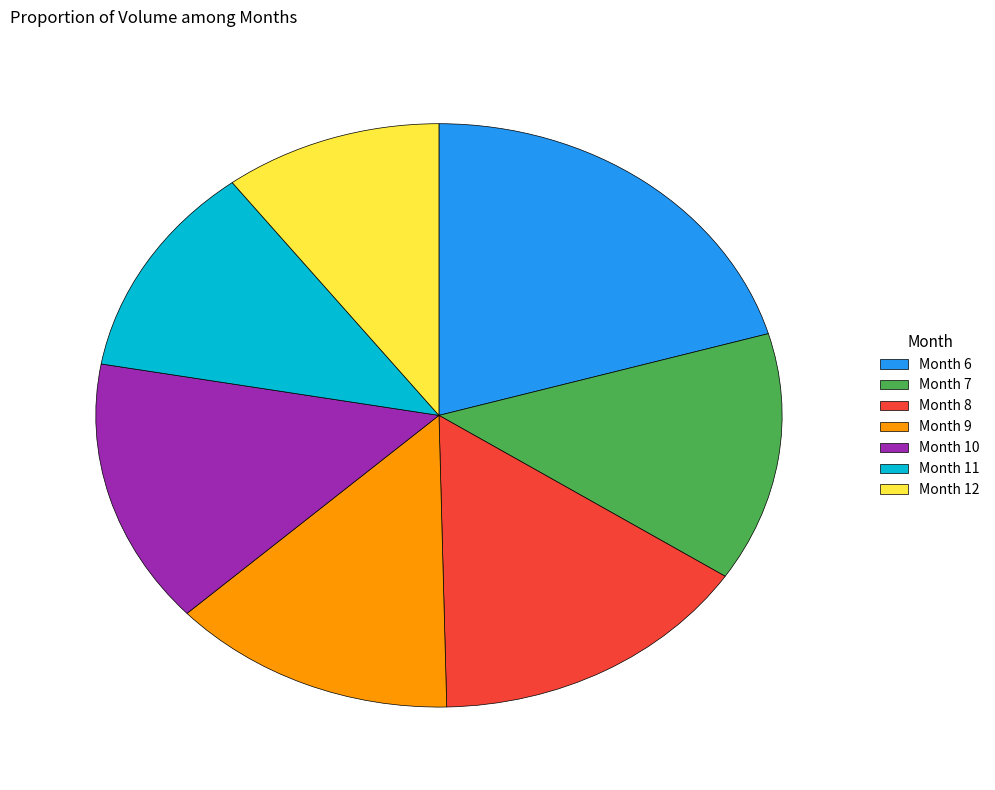

How many slices are in this pie chart?

7